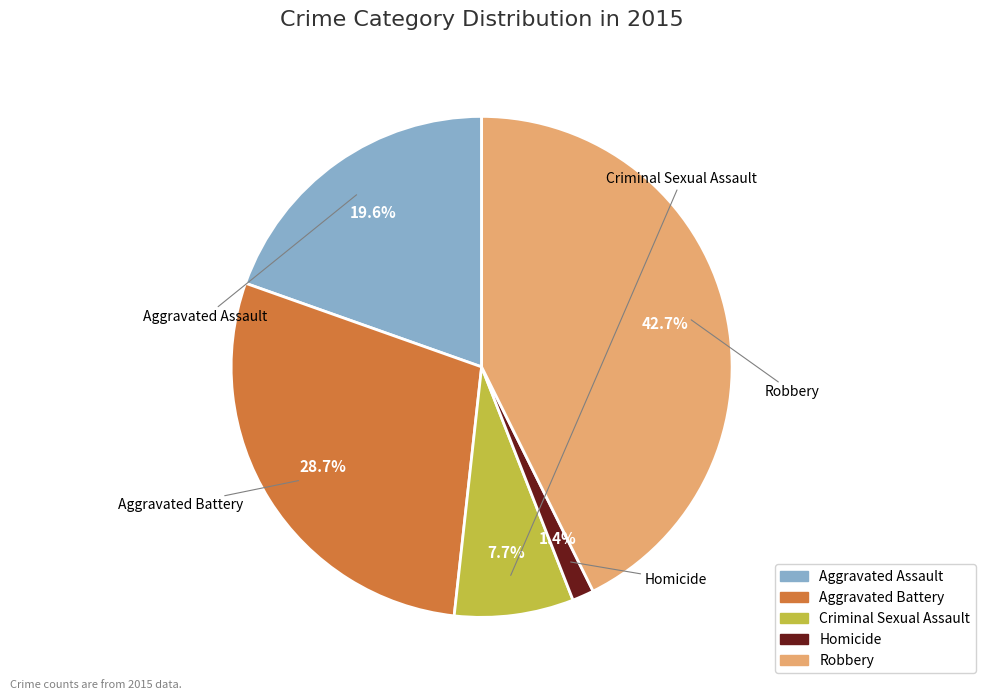

What is the total percentage of Criminal Sexual Assault and Aggravated Battery?

36.4%